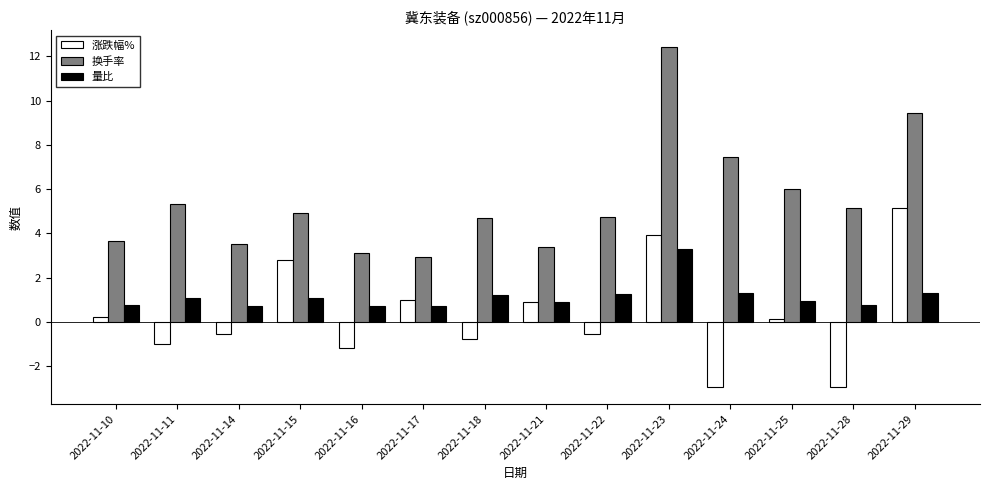

What is the minimum value for 量比?

0.7